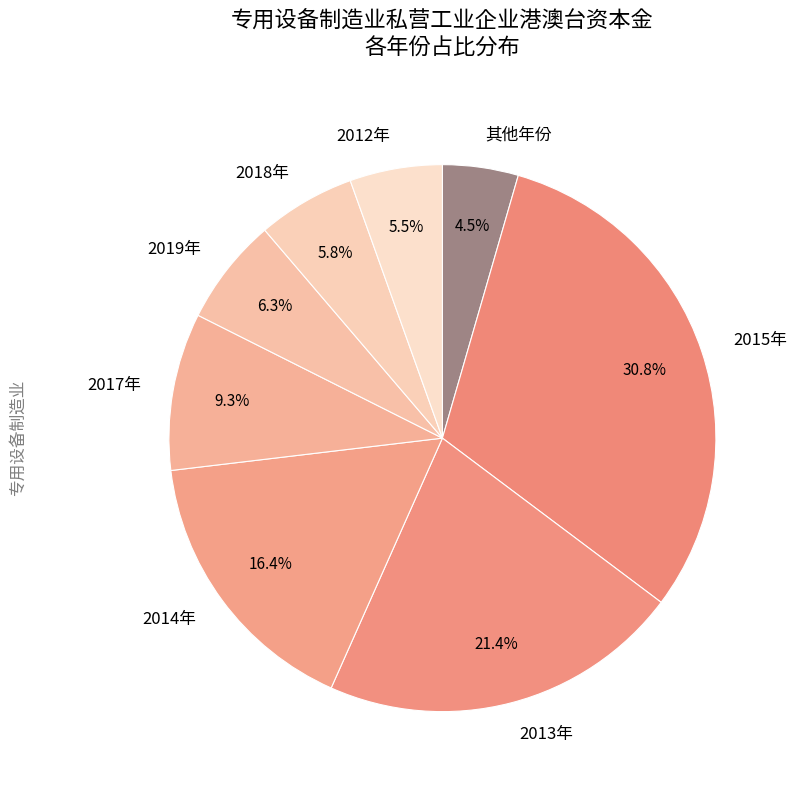

Is there any slice that represents more than half of the pie?

No